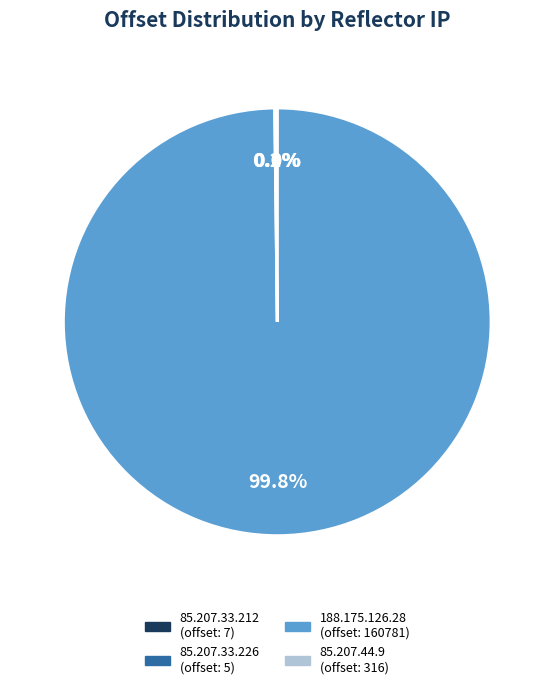

What is the largest slice in the pie chart?

188.175.126.28